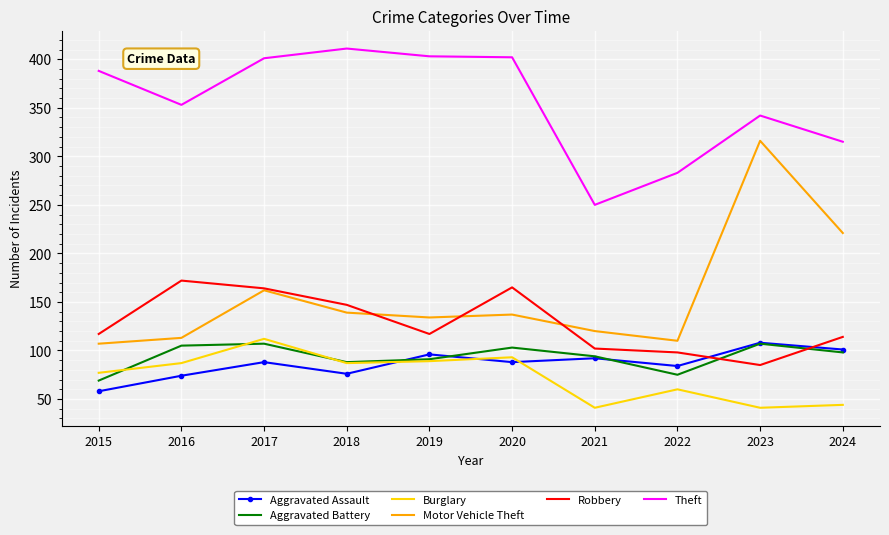

True or false: Burglary and Theft intersect in this chart.

False